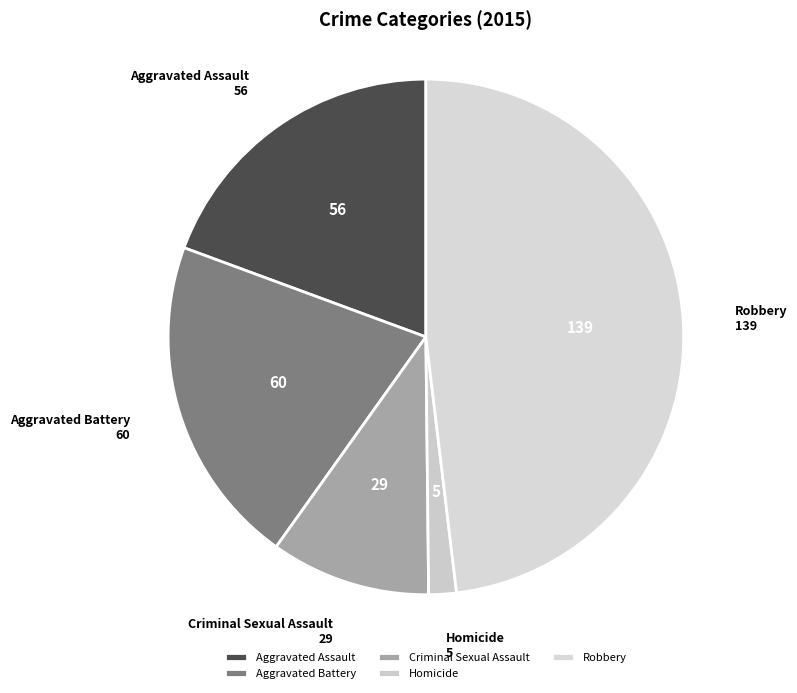

True or false: Robbery accounts for 33% of the total.

False